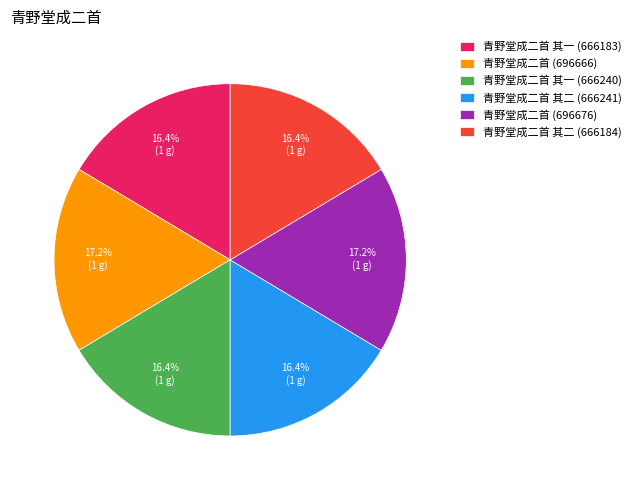

What is the ratio of the value at 青野堂成二首 (696666) to the value at 青野堂成二首 其二 (666241)?

1.0